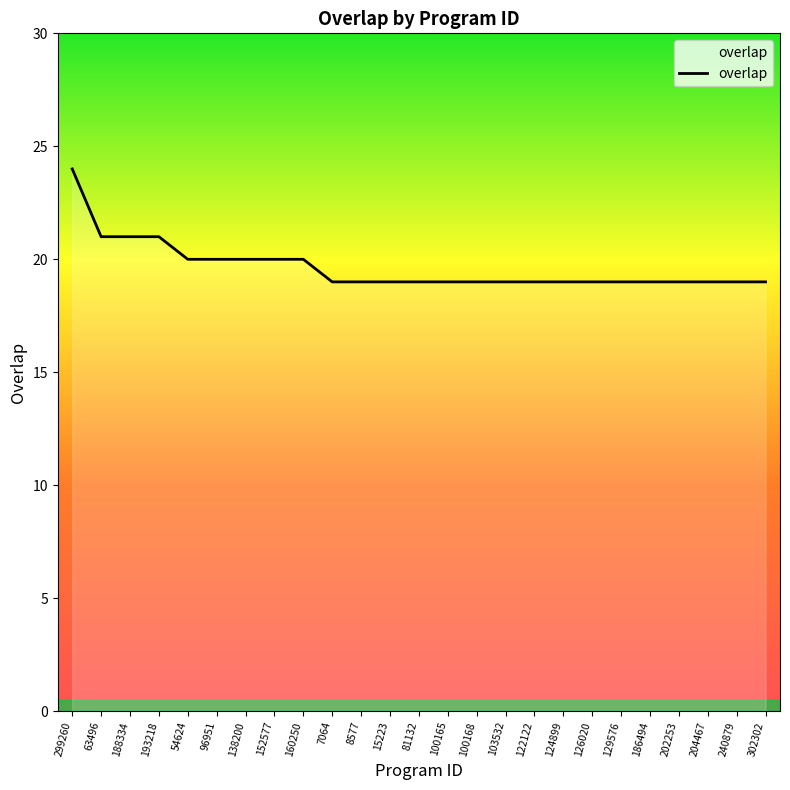

The value at 124899 is 8. True or false?

False